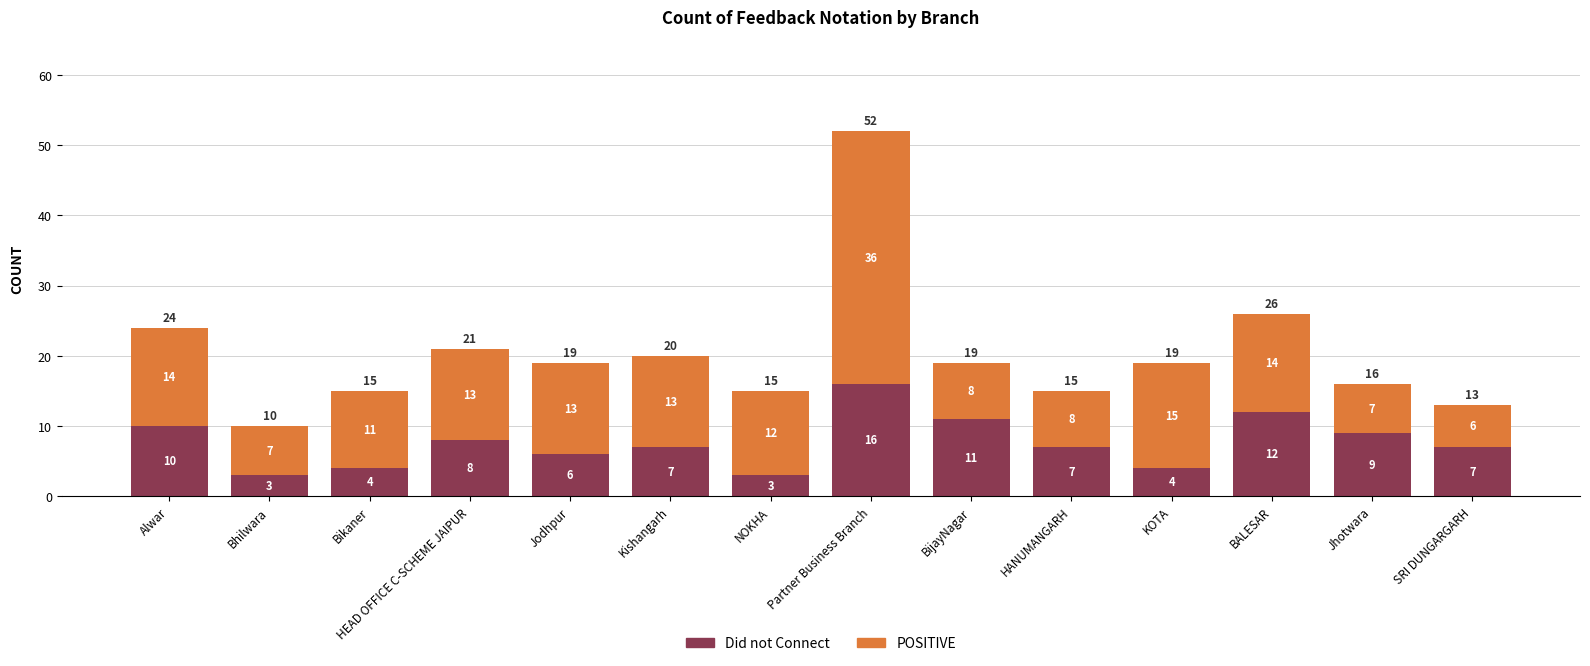

What is the difference between the second highest and second lowest values in the Did not Connect series?

9